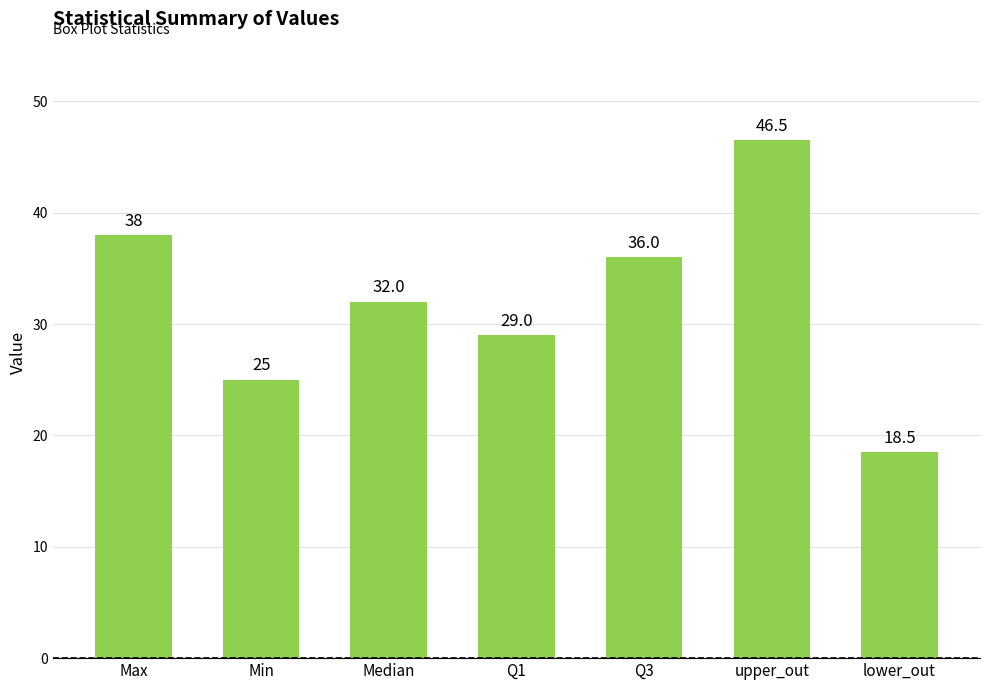

Rank the categories by value from lowest to highest.

lower_out, Min, Q1, Median, Q3, Max, upper_out